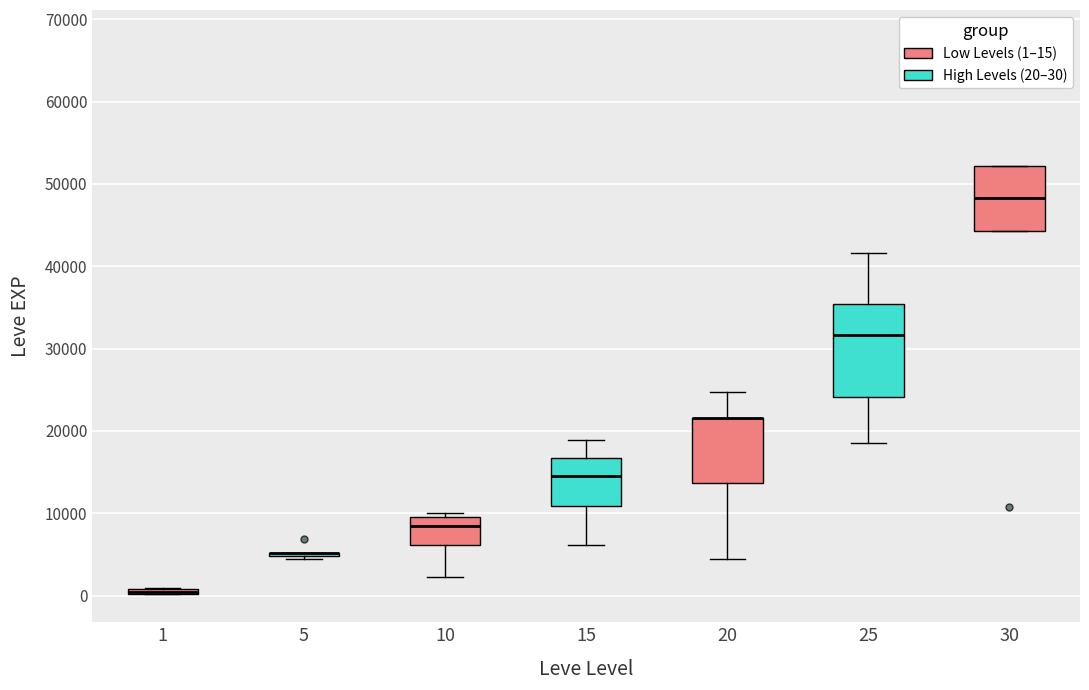

Which box is the tallest, from its lower edge to its upper edge?

25